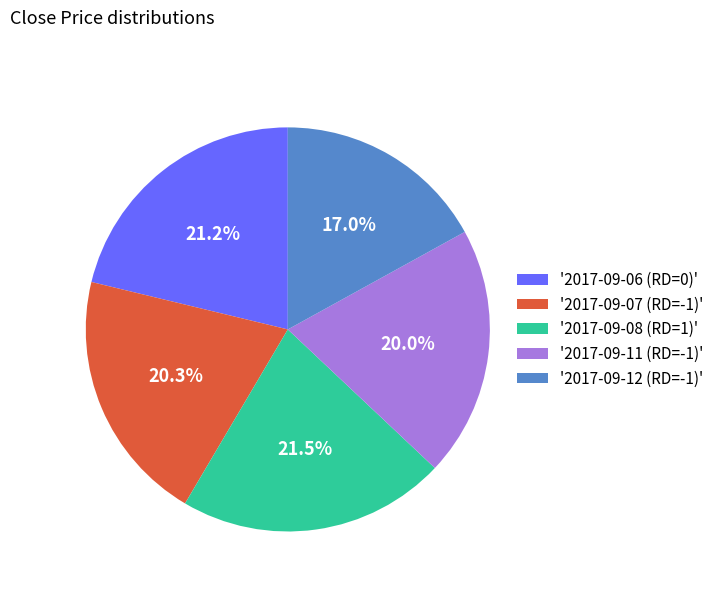

Is '2017-09-11 (RD=-1)' the majority of the pie?

No